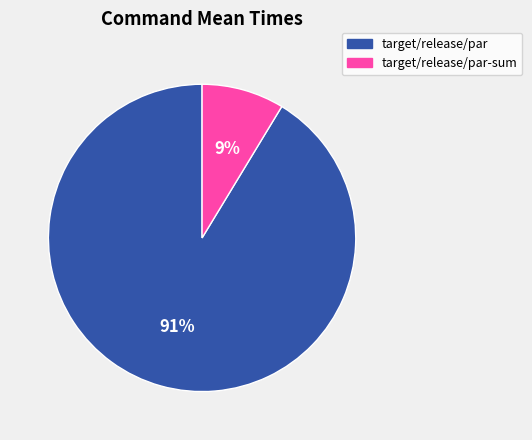

Count the number of slices in the pie.

2